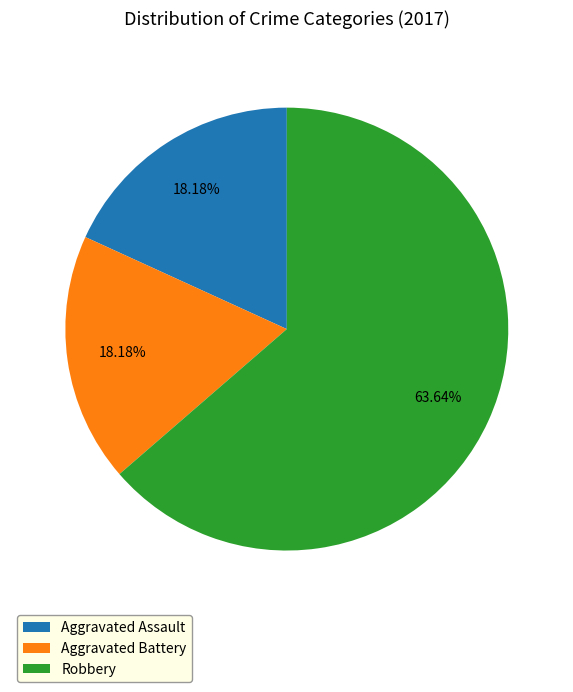

How many segments does this pie chart have?

3